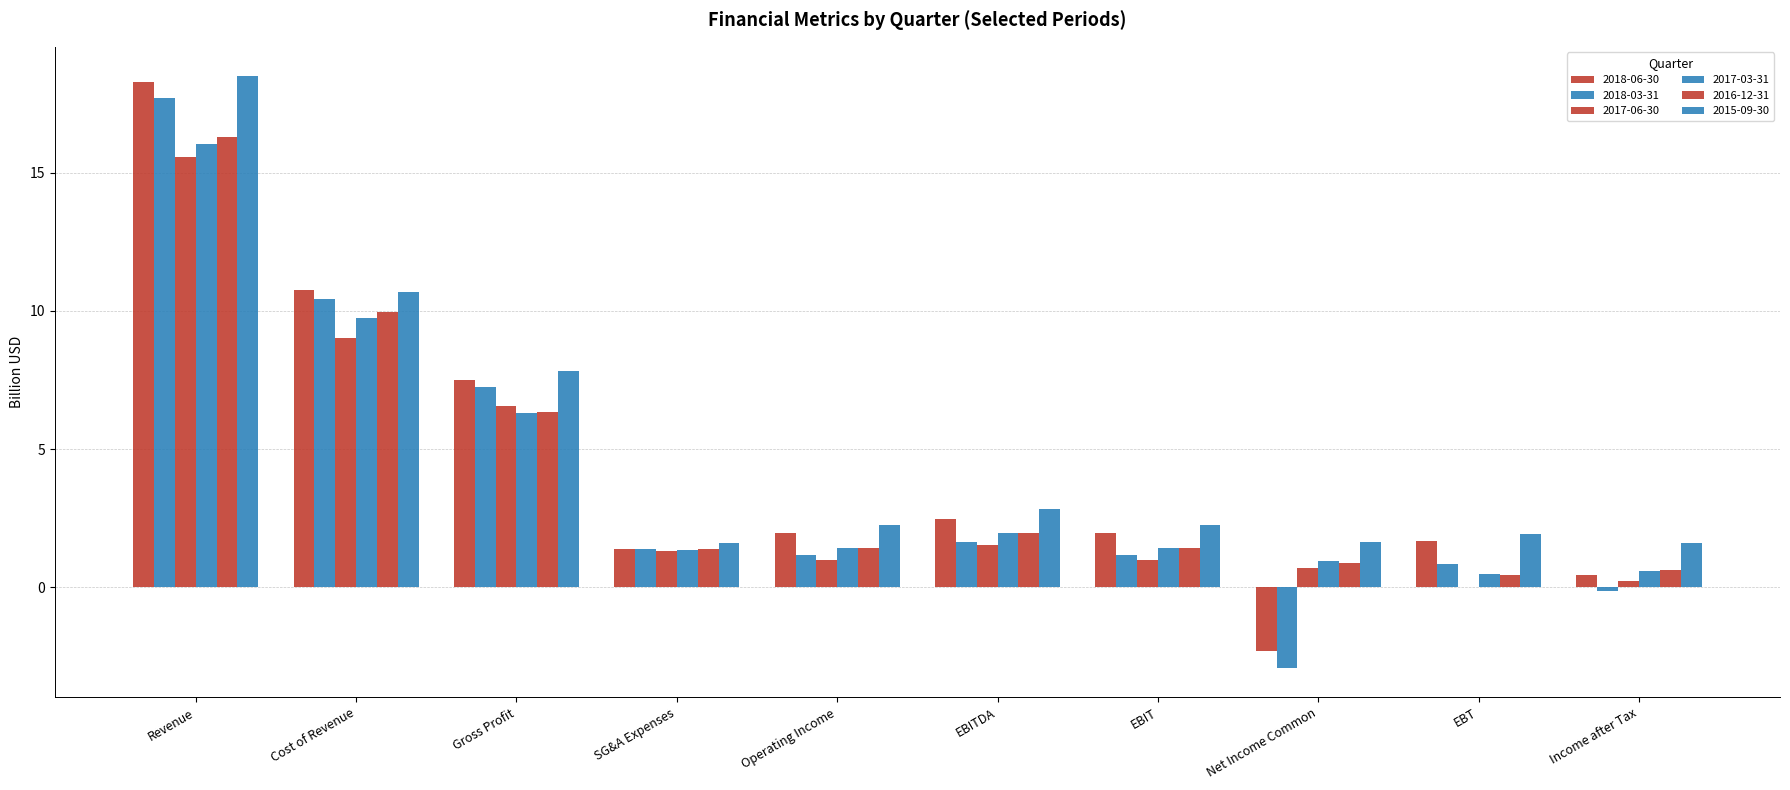

True or false: 2017-03-31 has a value of 2.0 at EBITDA.

True